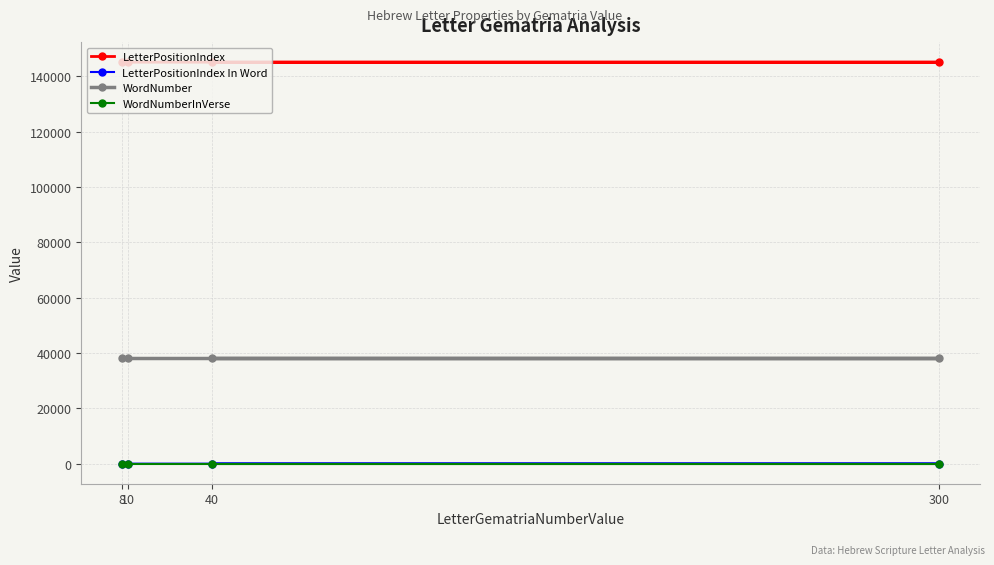

Which series has the largest total across all categories?

LetterPositionIndex